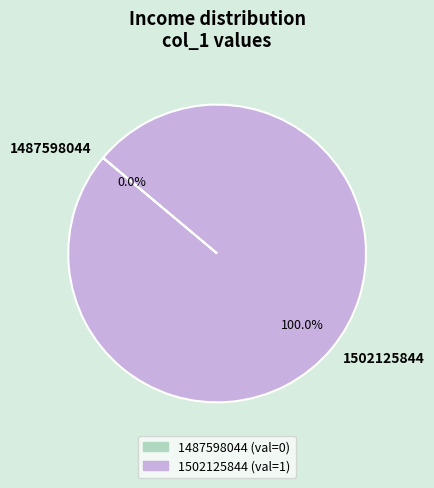

Does any single category account for the majority?

Yes